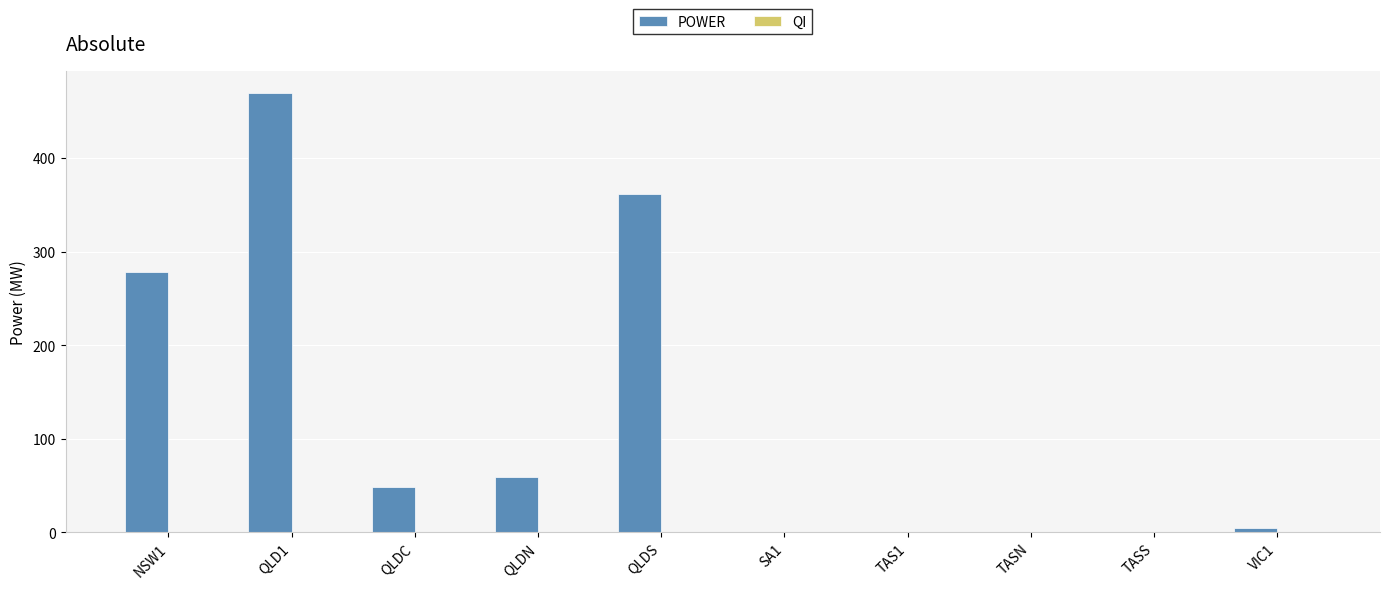

What is the total value across all series at QLDN?

59.7